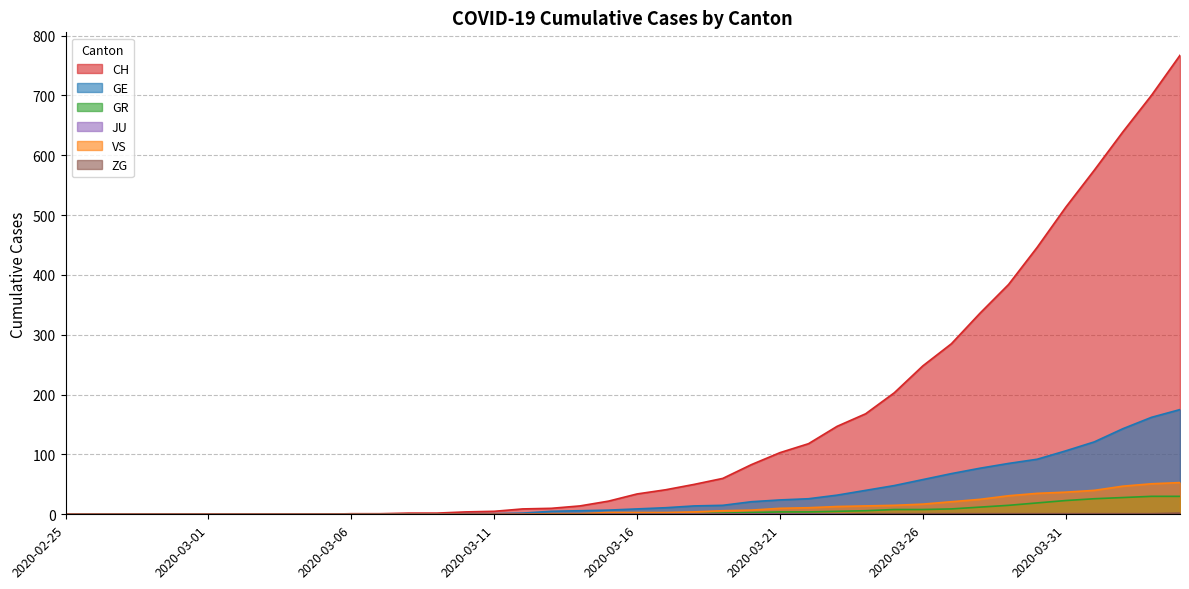

Count the ZG values in the range 0 to 1.

39